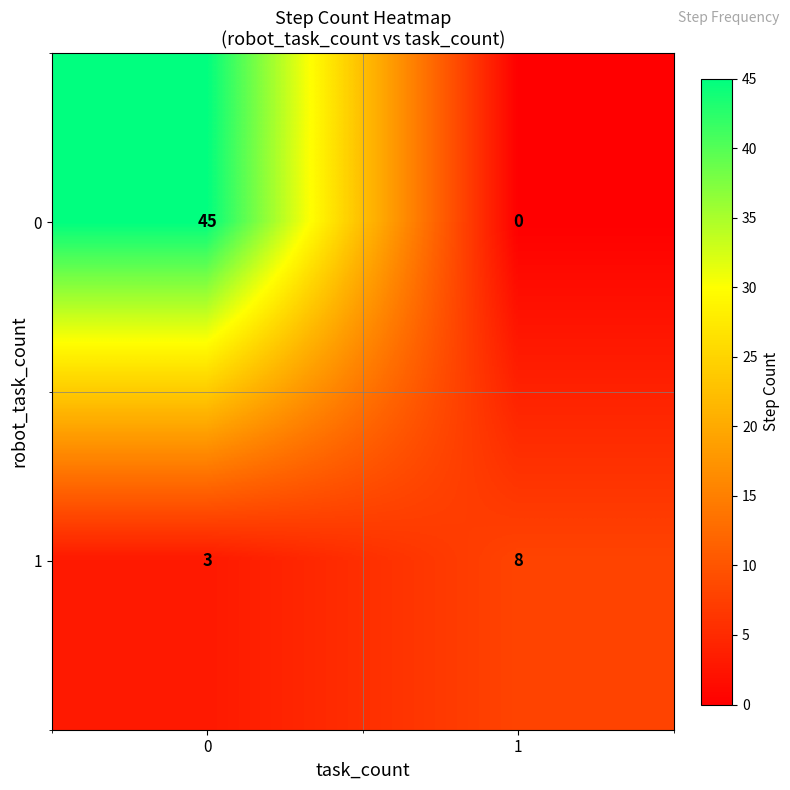

Reading left to right, transcribe all the data shown in this chart.

0: 0=45	1=0
1: 0=3	1=8